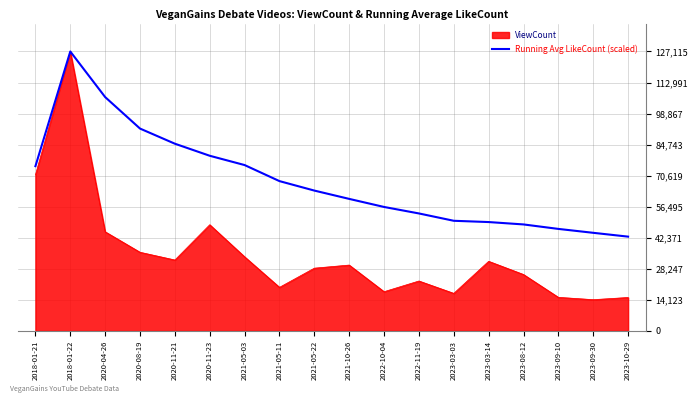

The value of Running Avg LikeCount (scaled) at 2023-10-29 is 42885.7. True or false?

True